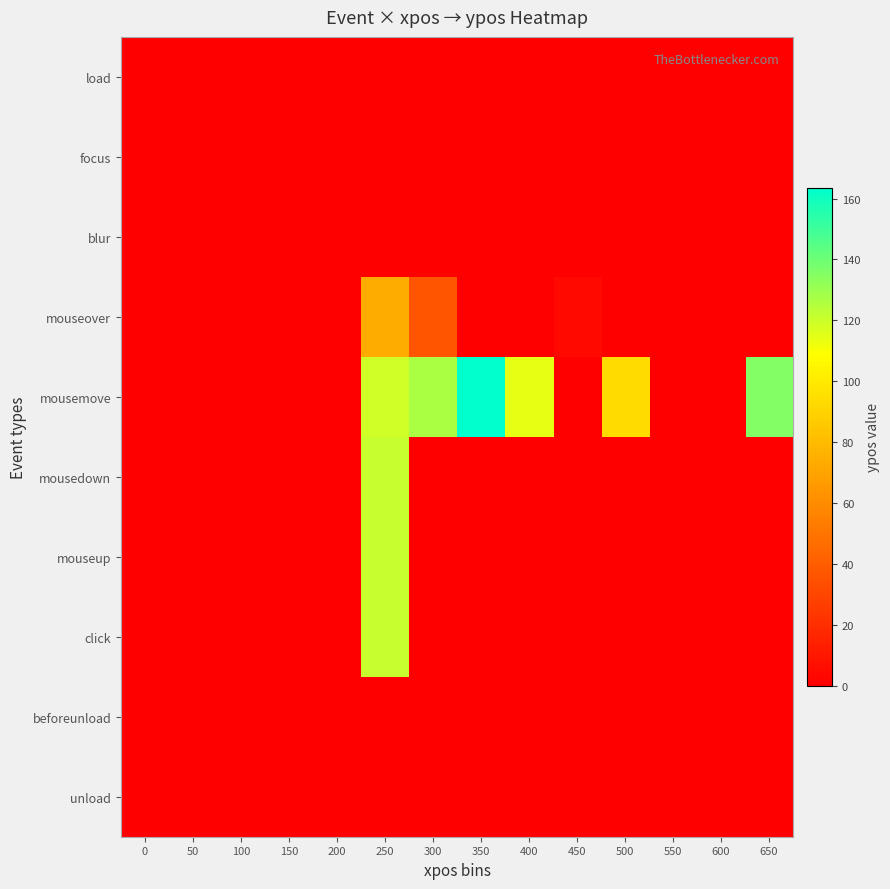

At which category does the chart reach its peak across all series?

350